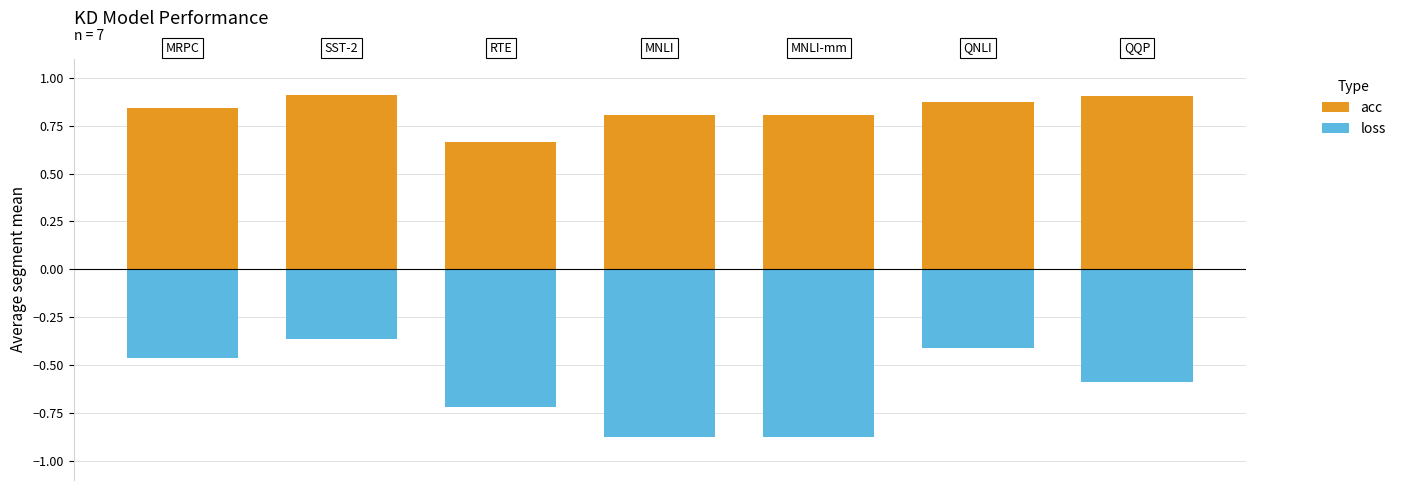

Is it true that acc equals 0.8 at 3?

True